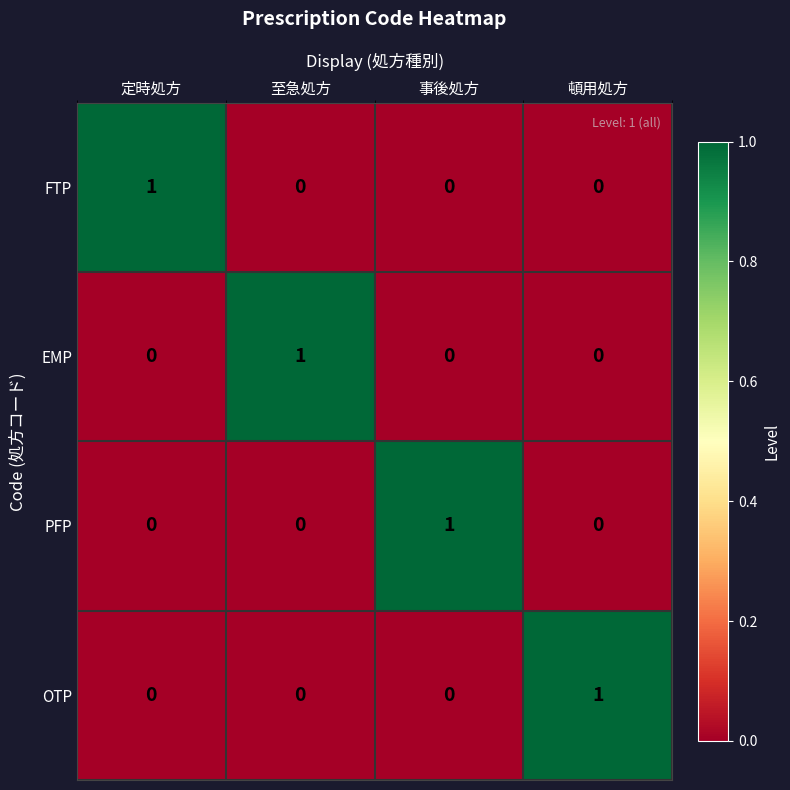

What is the maximum value shown in the chart?

1